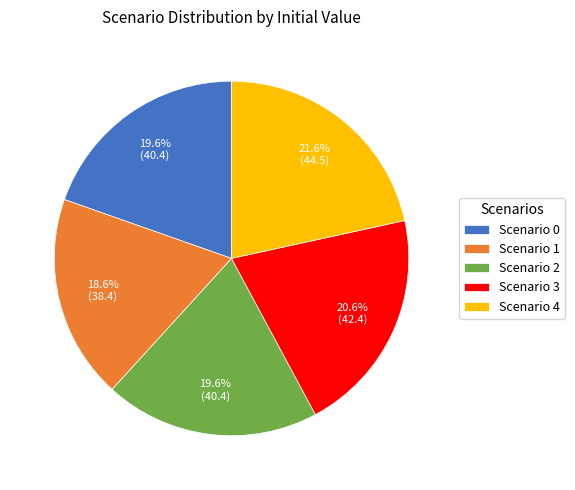

Between Scenario 2 and Scenario 3, which is larger?

Scenario 3